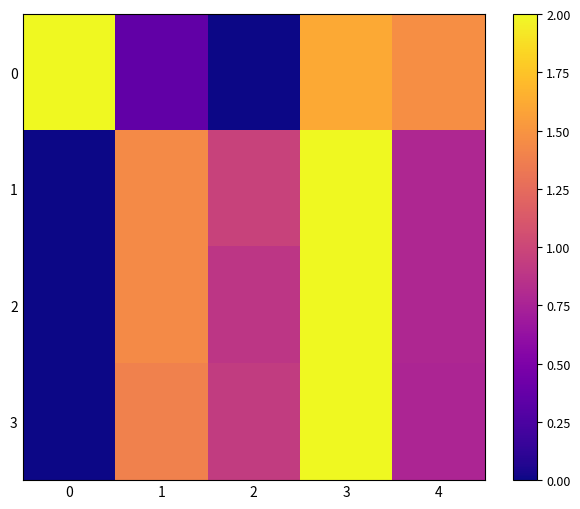

Reading left to right, what are all the values shown in this chart?

0: 0=2.0	1=0.4	2=0.0	3=1.6	4=1.5
1: 0=0.0	1=1.4	2=1.0	3=2.0	4=0.8
2: 0=0.0	1=1.4	2=0.9	3=2.0	4=0.8
3: 0=0.0	1=1.4	2=0.9	3=2.0	4=0.8